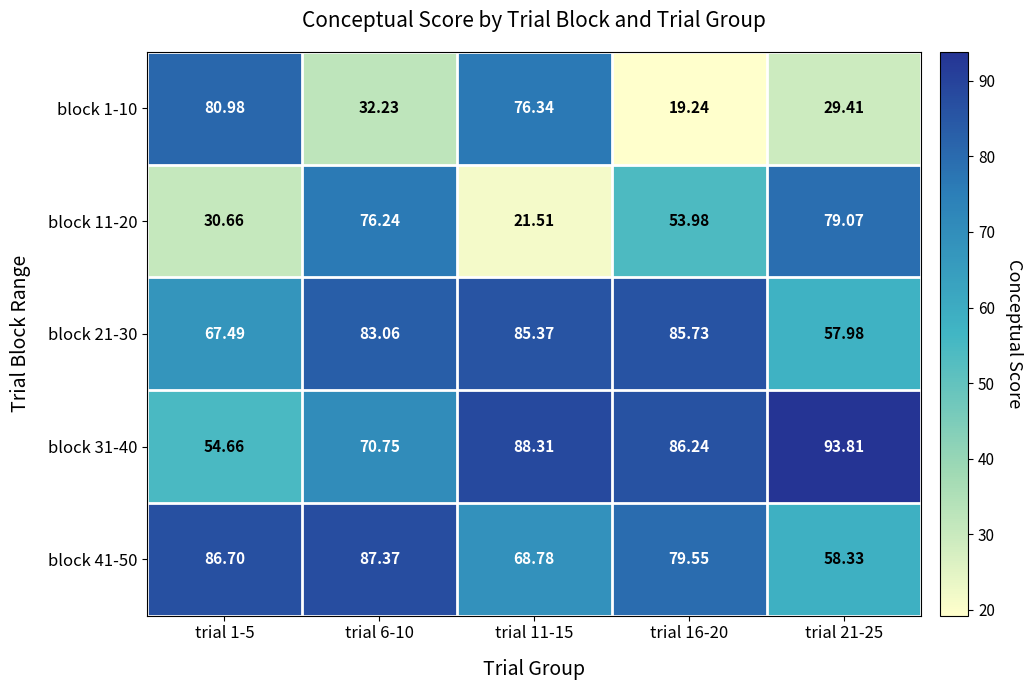

What is the difference between the highest and lowest values at trial 21-25?

64.4